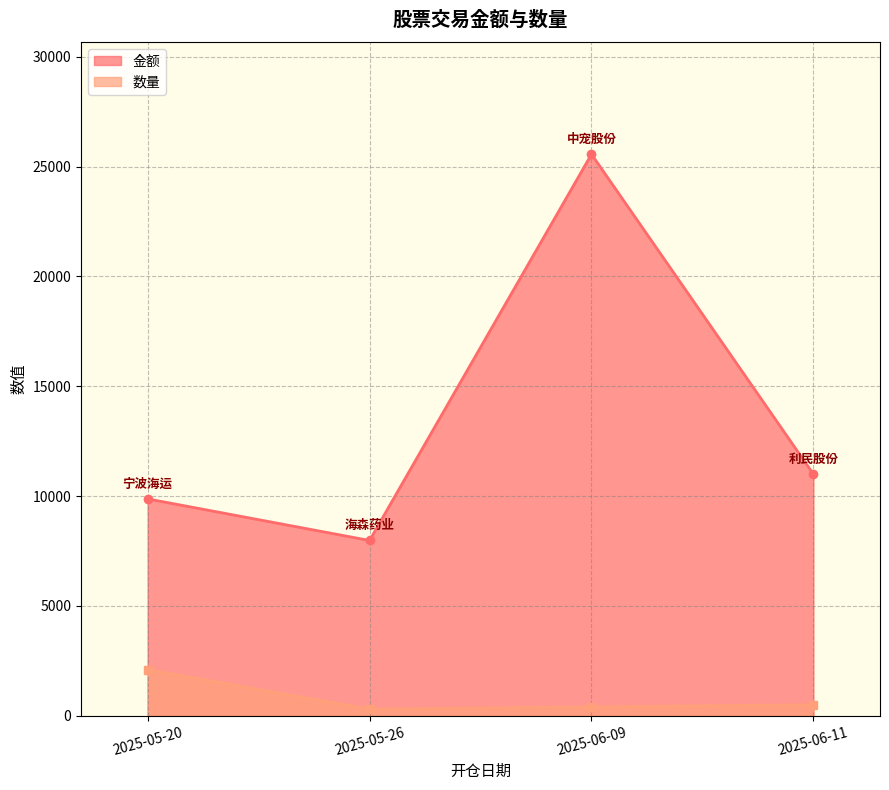

The 金额 series shows 44514 at 2025-06-09. True or false?

False